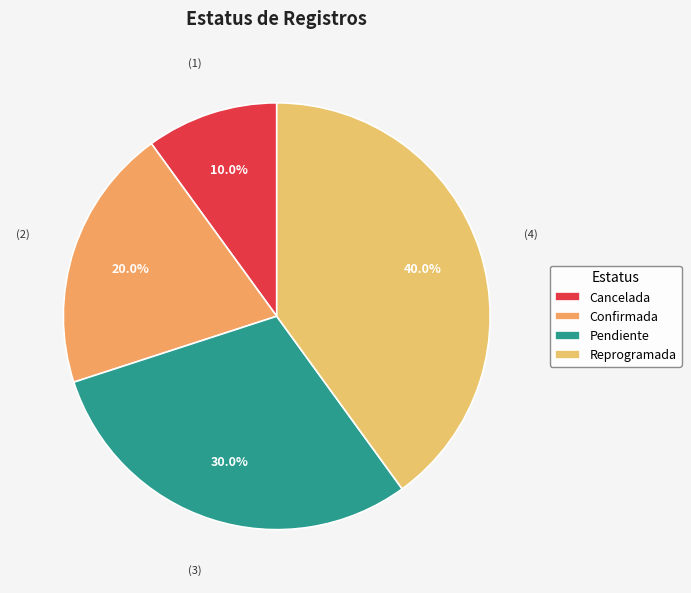

Which slice is the smallest?

Cancelada